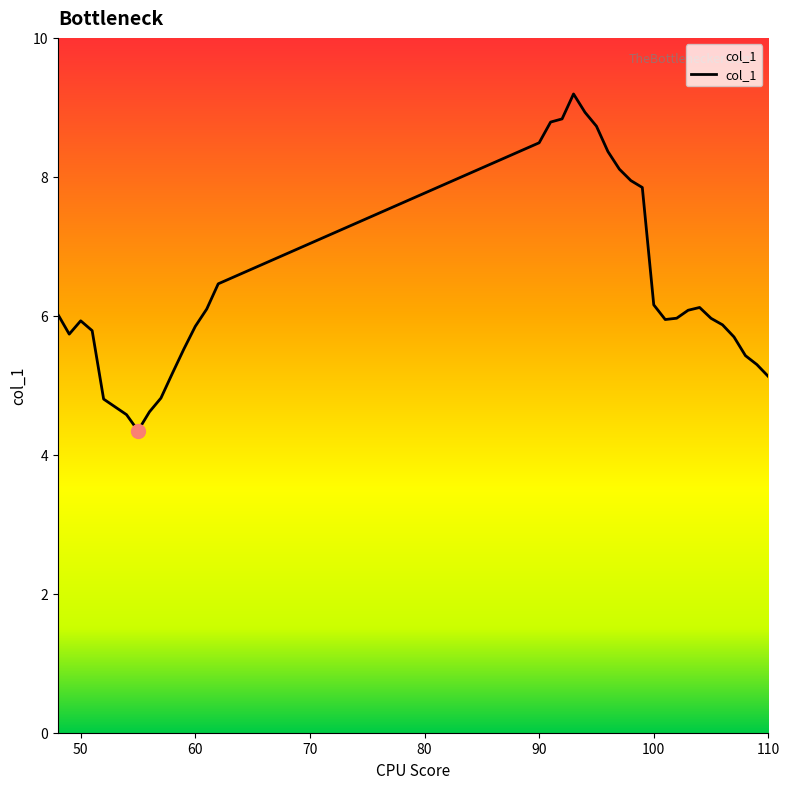

What is the smallest value displayed?

4.3